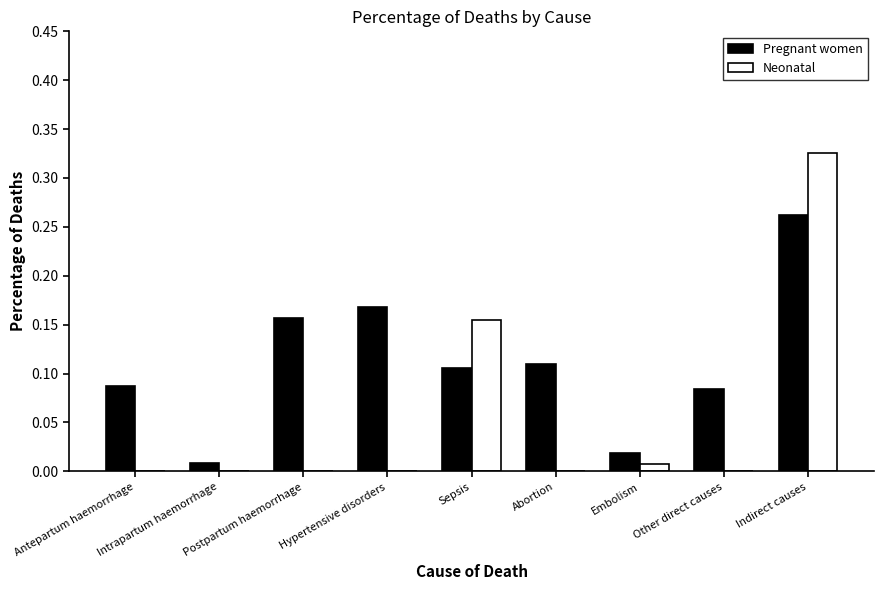

Which series has the largest total across all categories?

Pregnant women